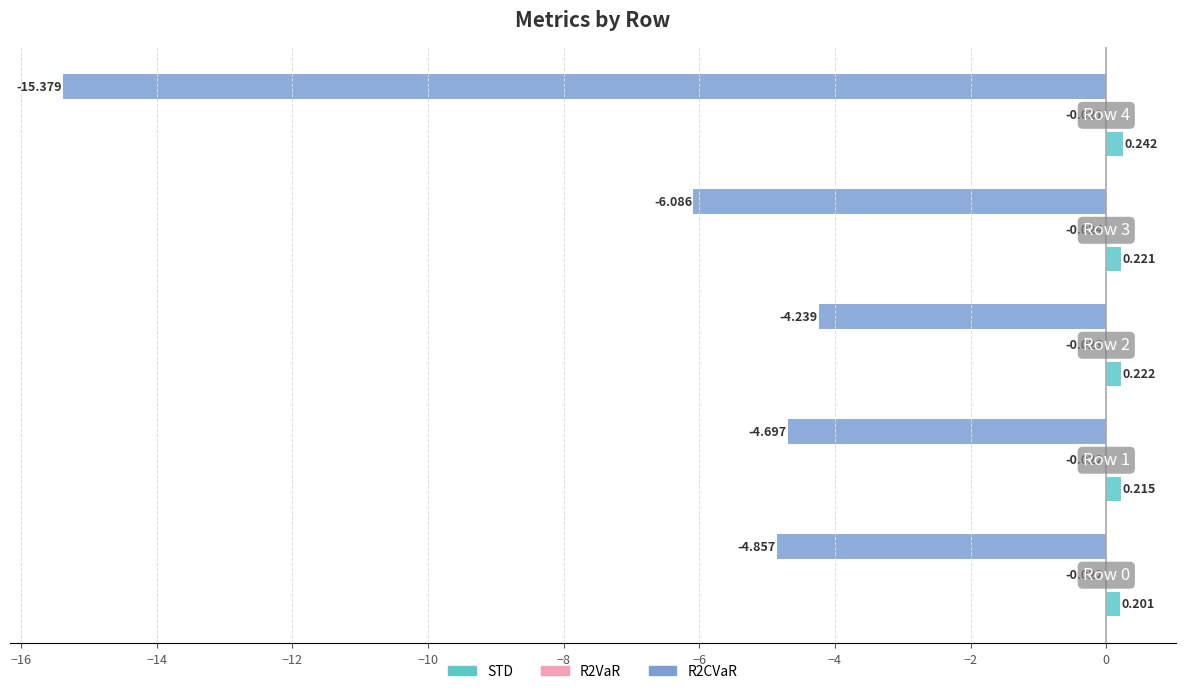

At how many categories does at least one series exceed -4?

5